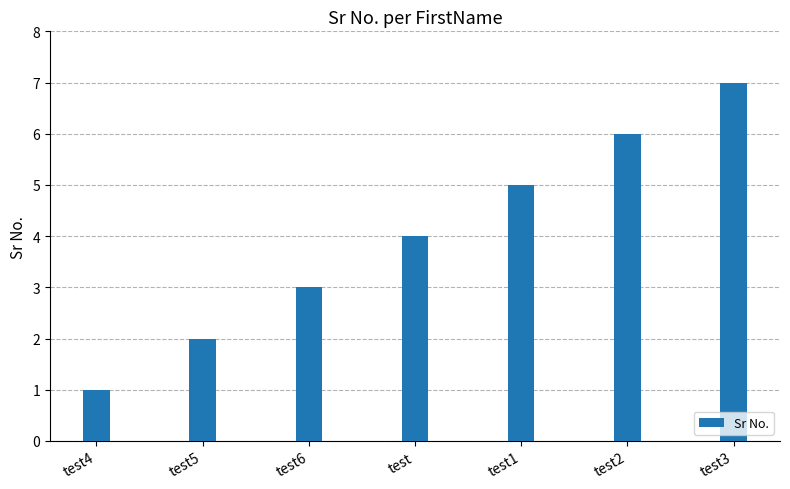

How many values are between 2 and 6?

5